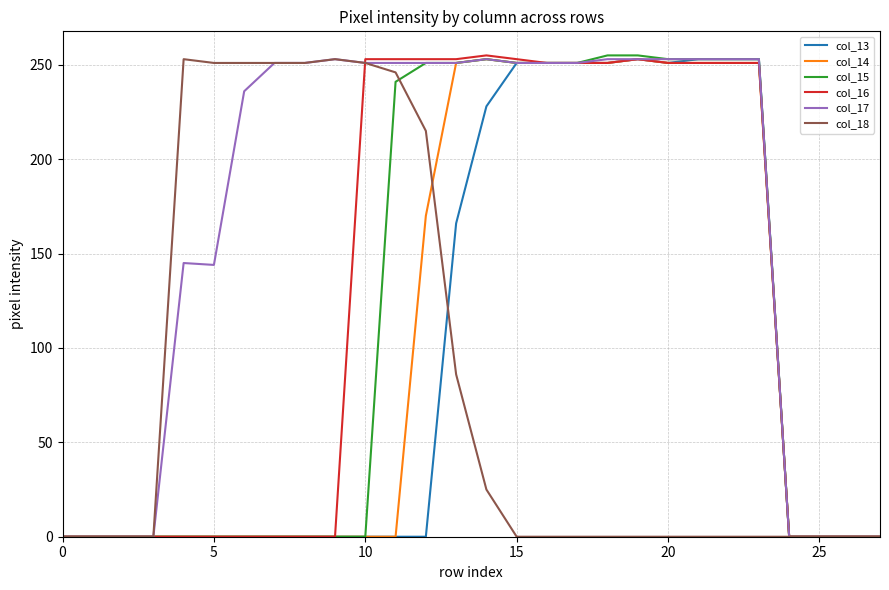

What is the maximum value for col_13?

253